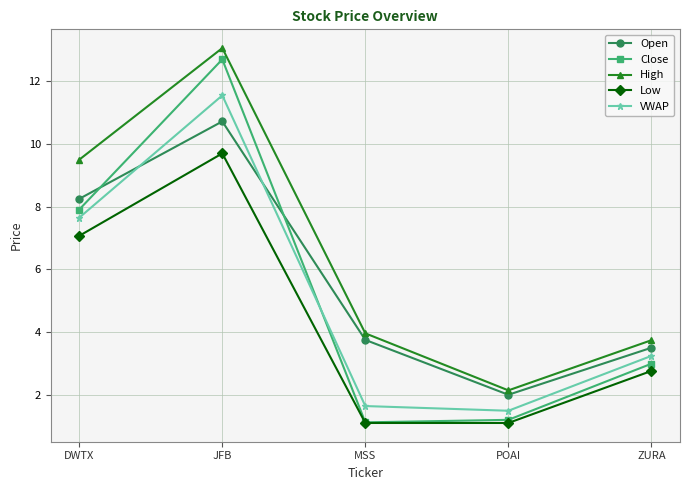

In Close, how many points are higher than both neighbors (excluding endpoints)?

1